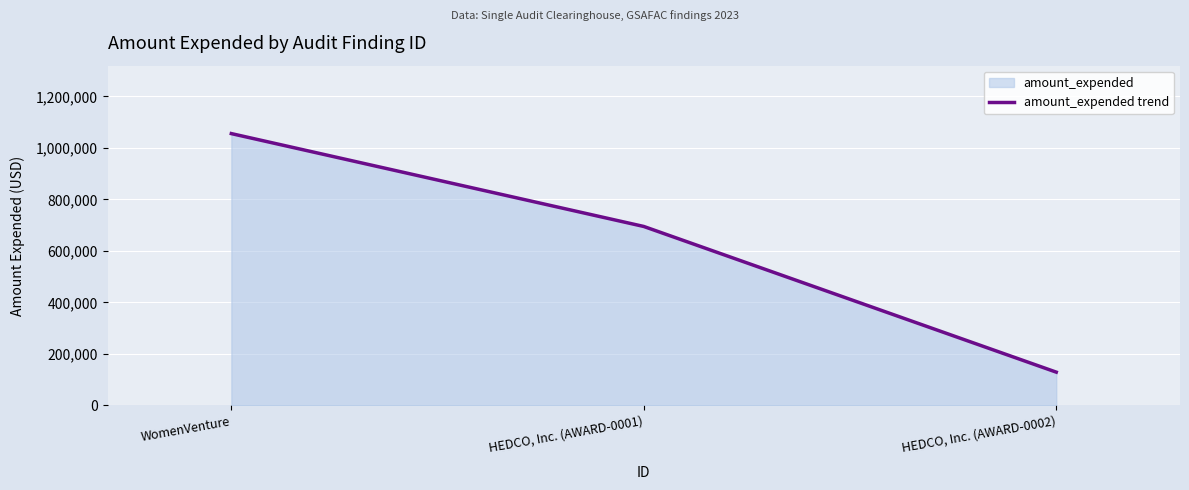

What value does the data have at WomenVenture?

1055318